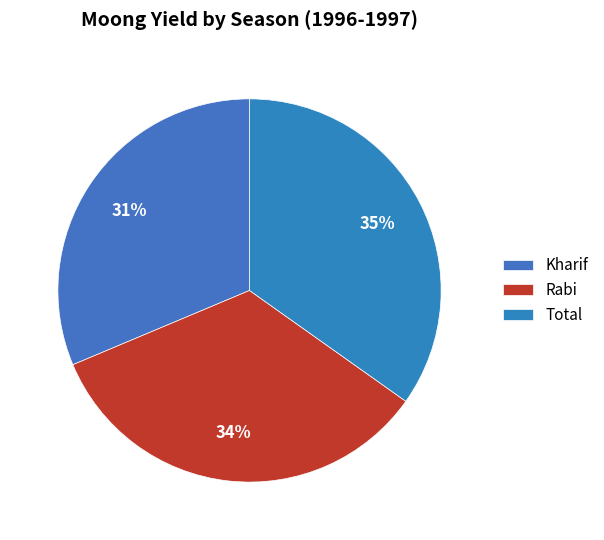

Is the sum of Total and Kharif greater than half?

Yes